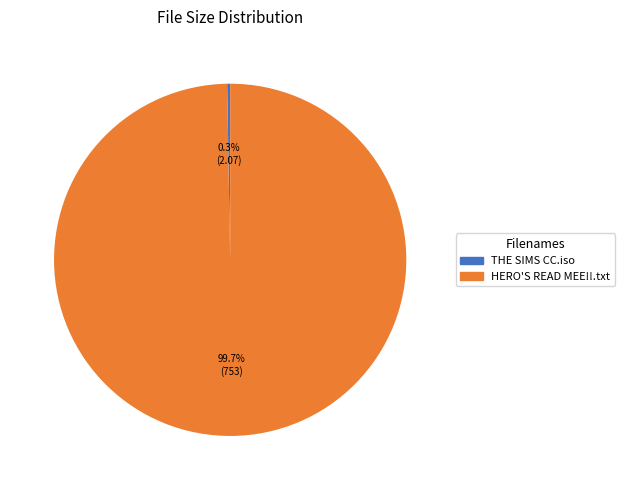

To the nearest percent, what is the average slice percentage?

50%